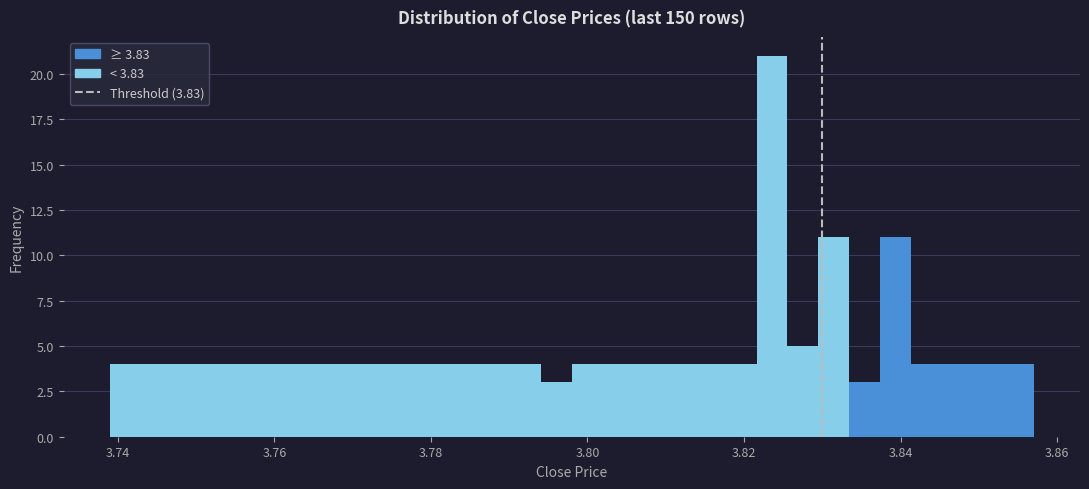

Read against the x-axis, roughly where is the centre of the tallest bar?

3.824